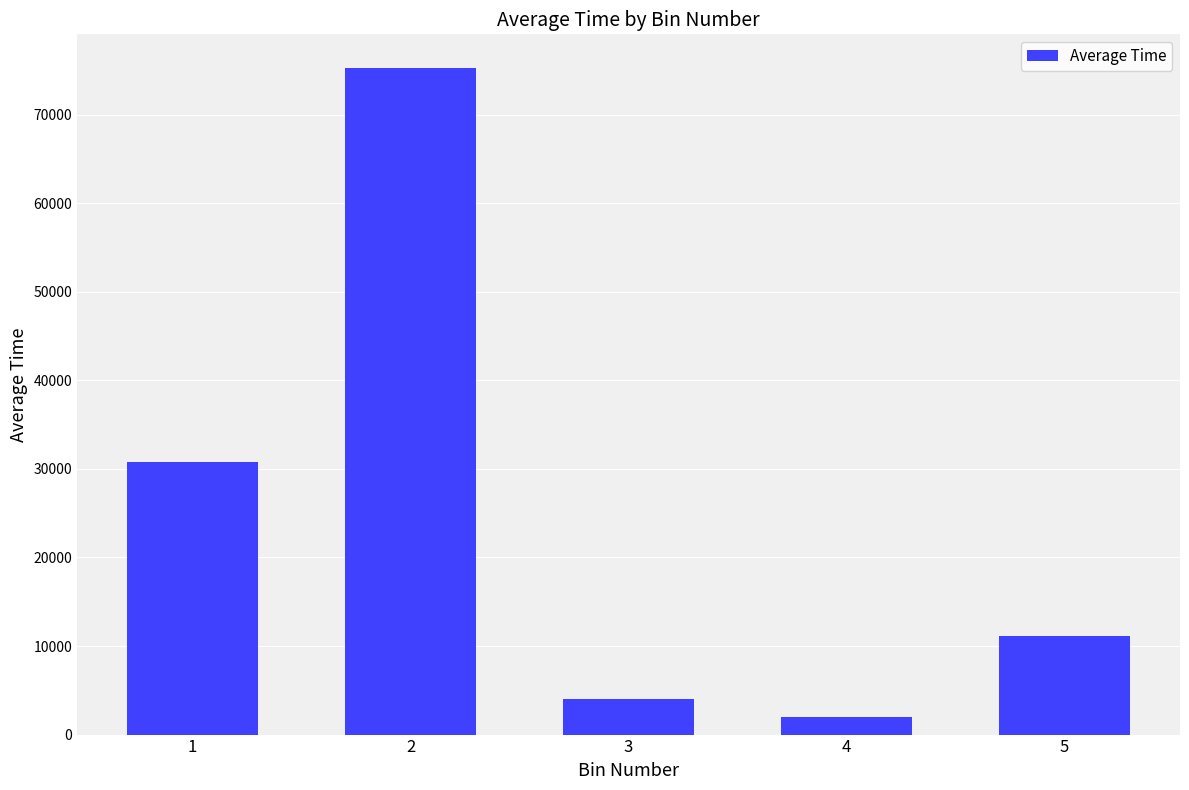

Which has a higher value, 1 or 2?

2